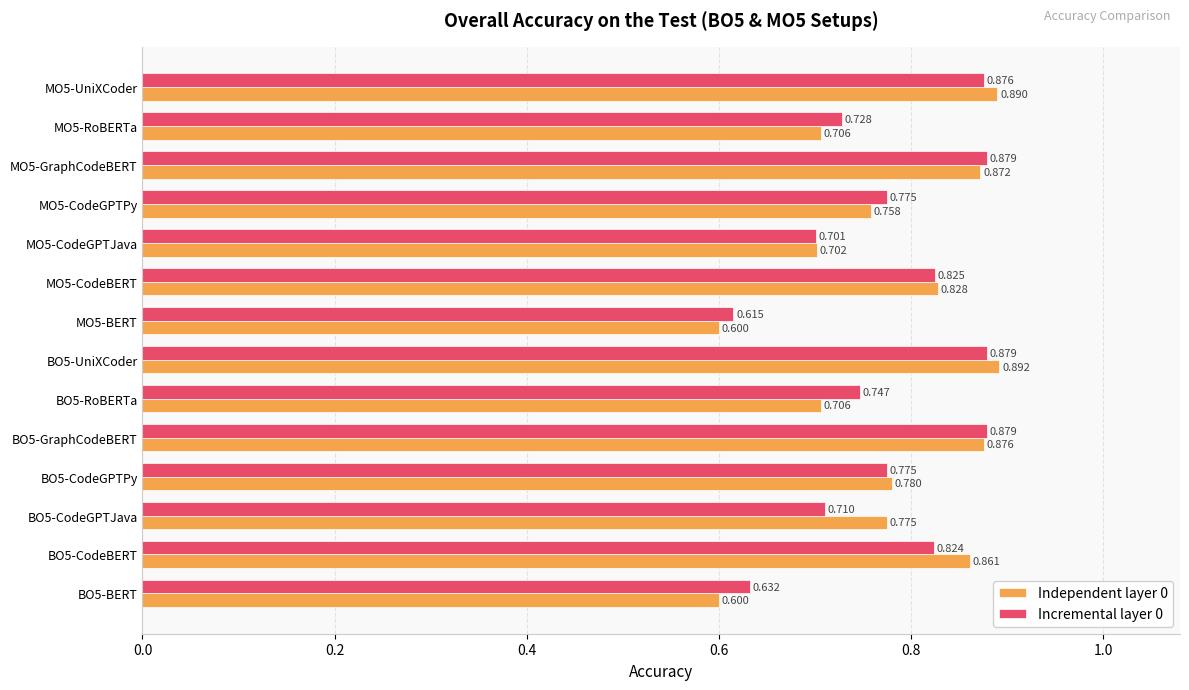

Is the value of Incremental layer 0 at BO5-RoBERTa greater than the value of Independent layer 0 at BO5-UniXCoder?

No